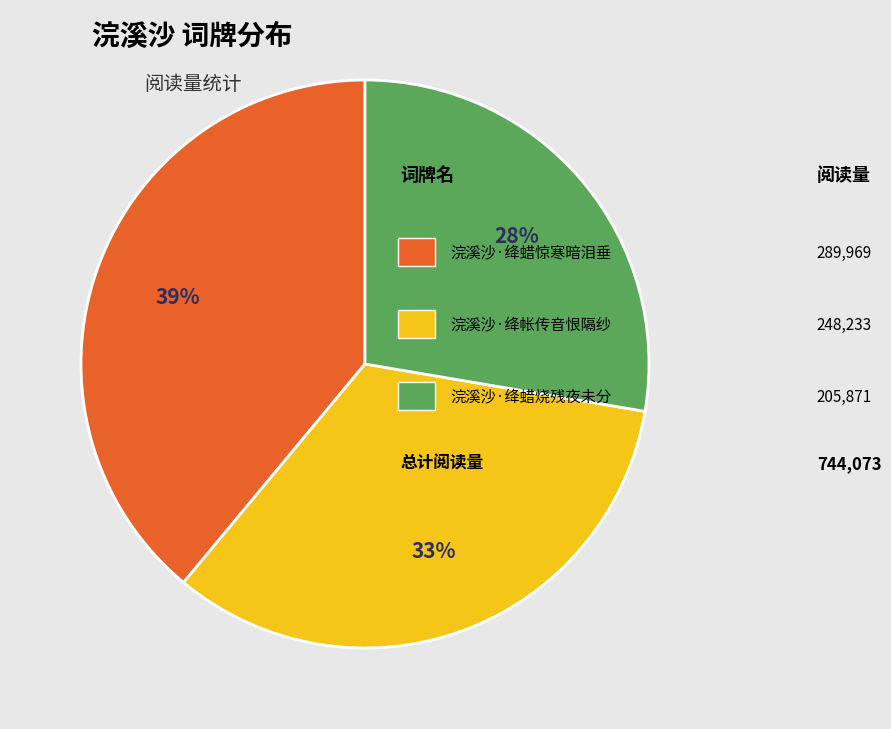

To the nearest percent, what is the average slice percentage?

33%